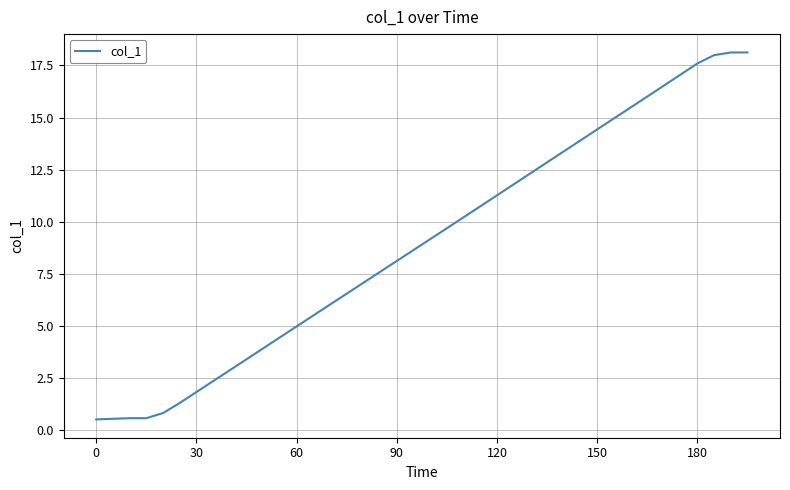

What is the greatest value displayed?

18.1